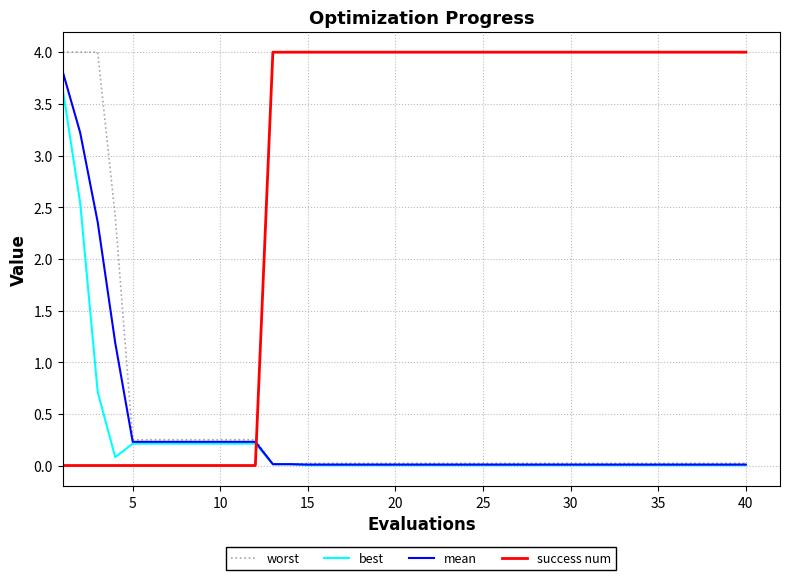

Which series has the largest total across all categories?

success num